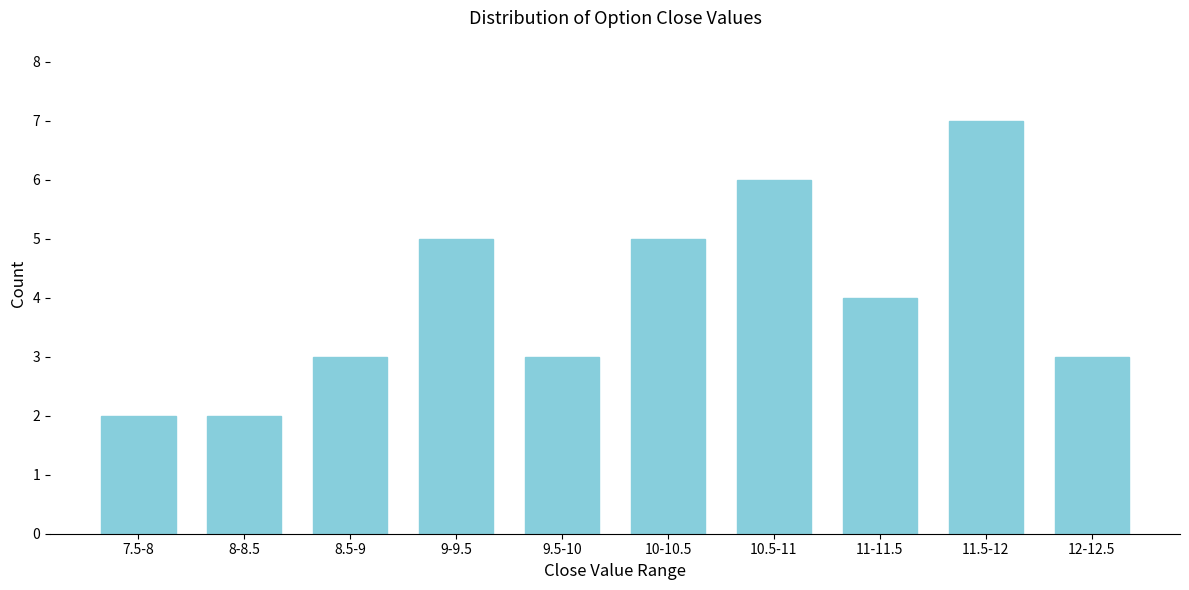

Reading right to left, what are all the values shown in this chart?

12-12.5=3	11.5-12=7	11-11.5=4	10.5-11=6	10-10.5=5	9.5-10=3	9-9.5=5	8.5-9=3	8-8.5=2	7.5-8=2